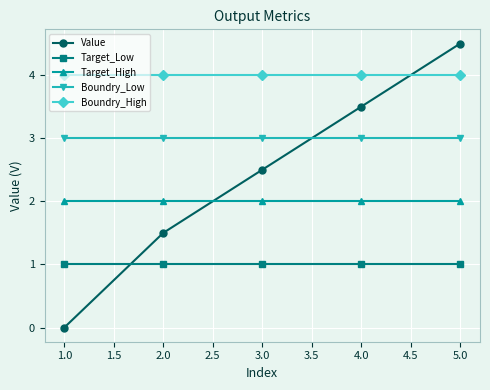

What is the maximum value shown in the chart?

4.5